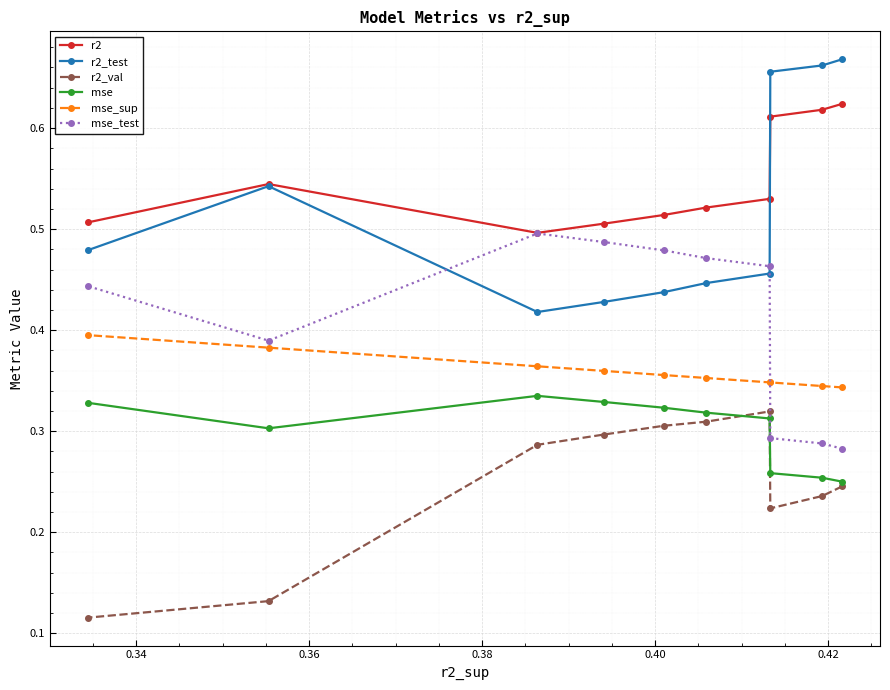

How many mse_test values are between 0 and 1?

10